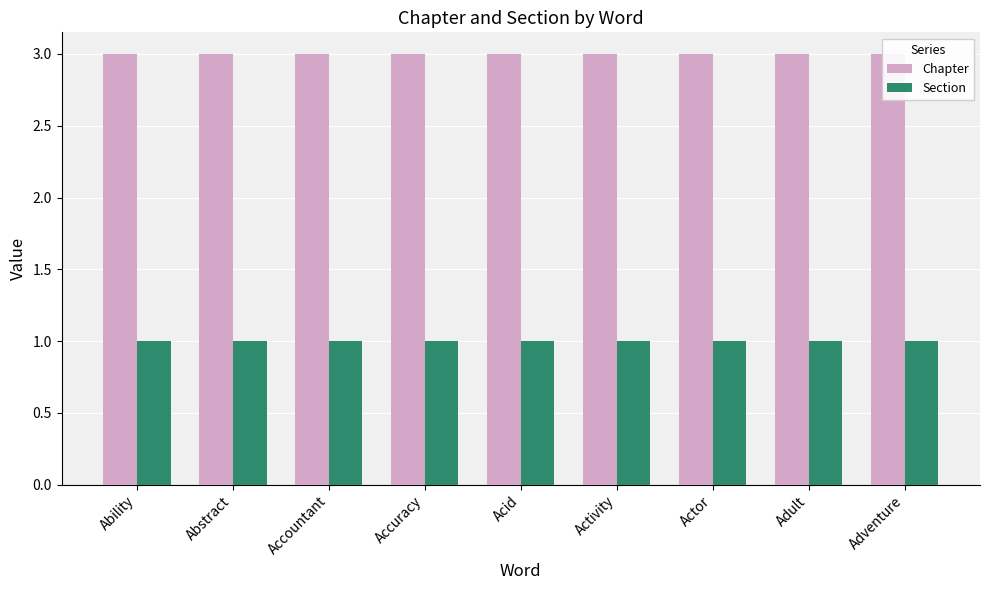

Does the chart contain any negative values?

No